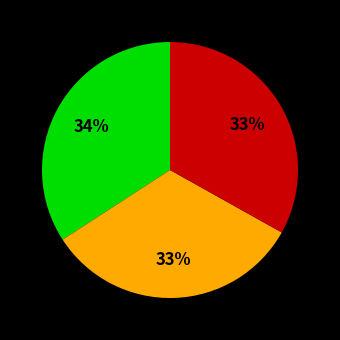

Does any single category account for the majority?

No